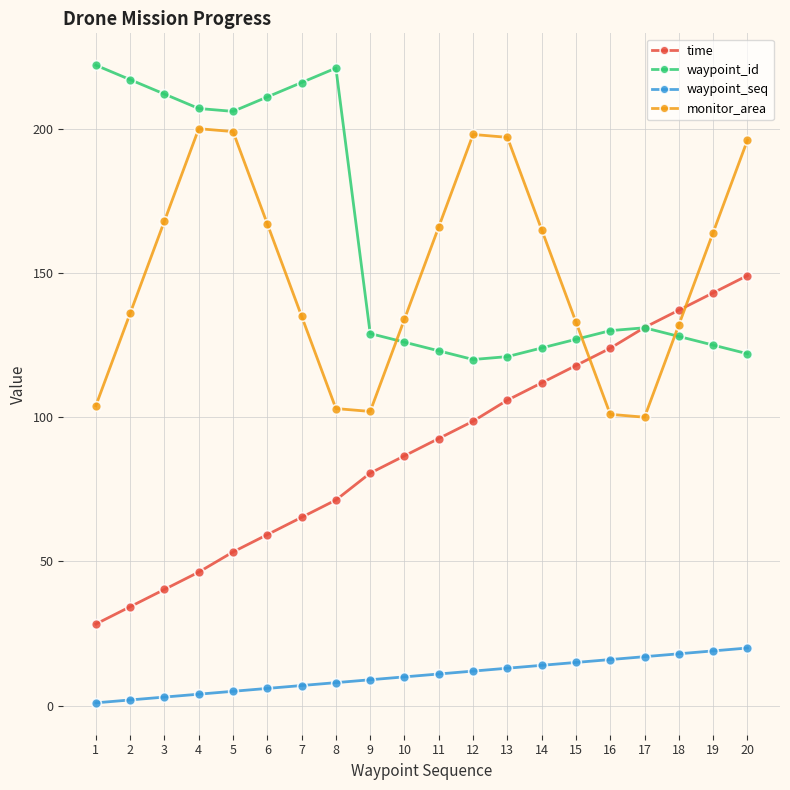

What is the difference between the second highest and minimum values in the time series?

114.8